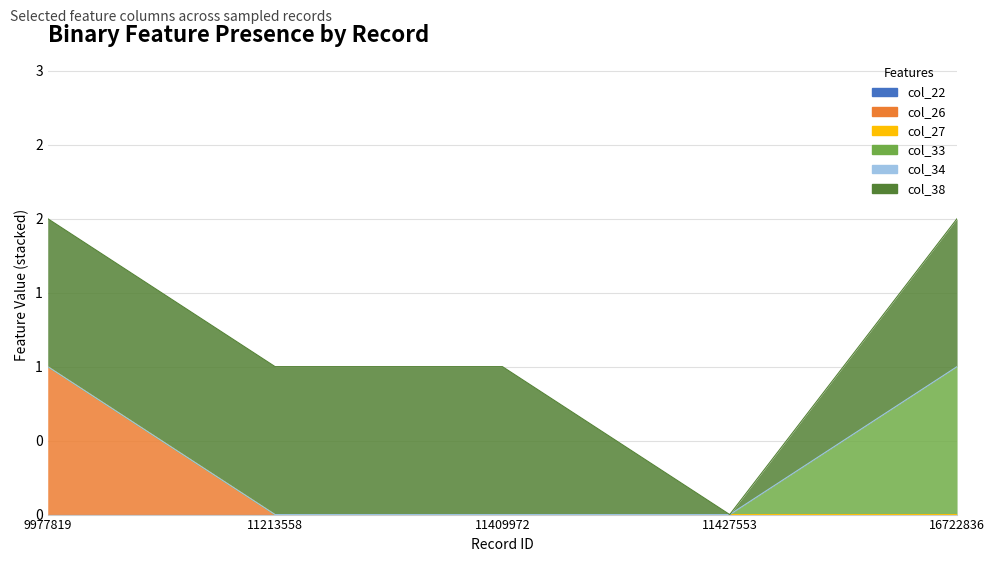

Does the chart have visible grid lines?

Yes